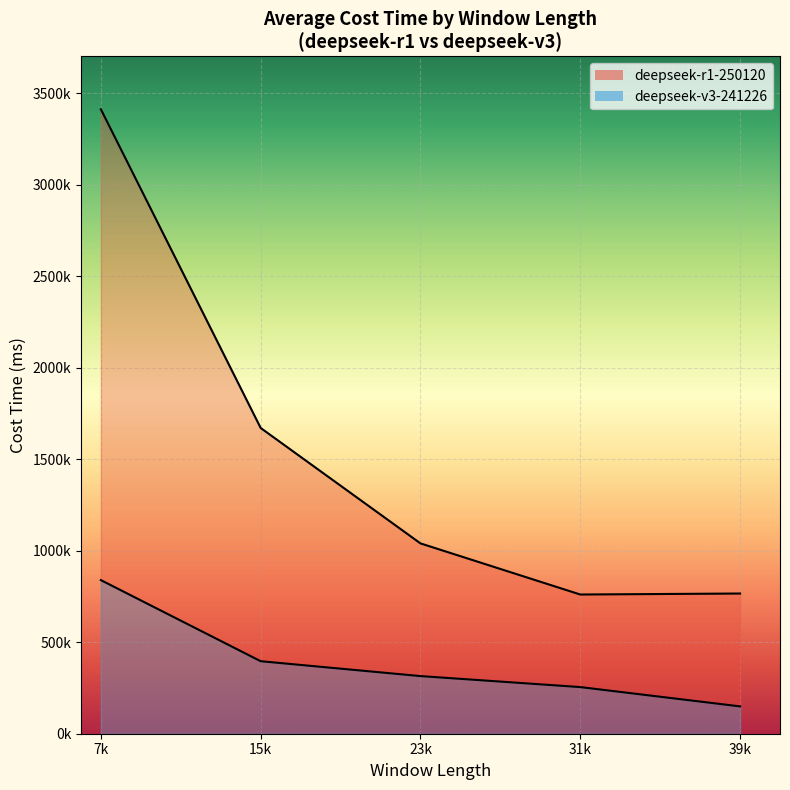

True or false: deepseek-r1-250120 costTime and deepseek-v3-241226 costTime cross at least once.

False